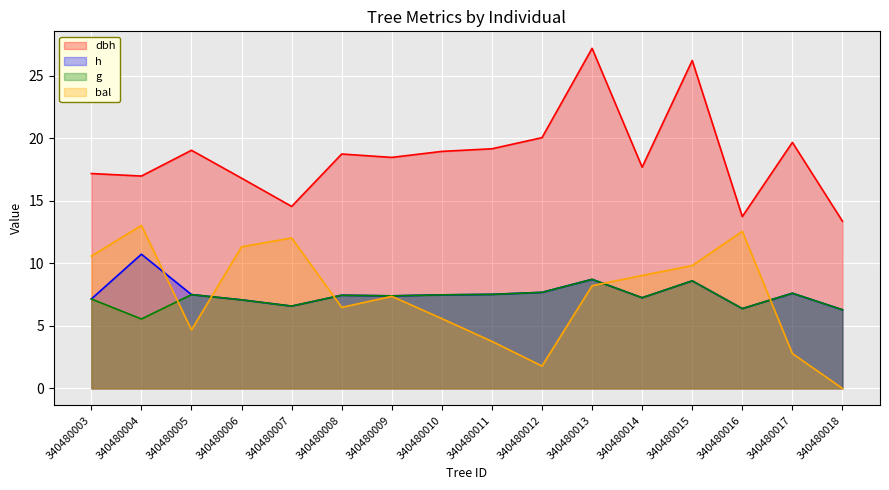

What is the difference between the maximum and minimum values in the h series?

4.4